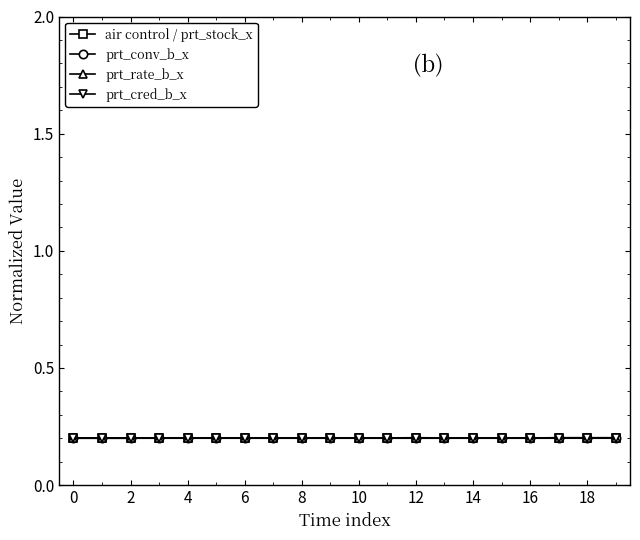

True or false: prt_cred_b_x and prt_conv_b_x cross at least once.

False